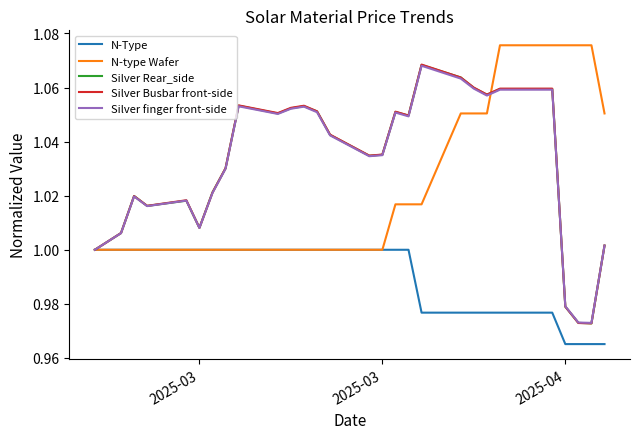

At which label does Silver finger front-side first exceed 1?

2025-03